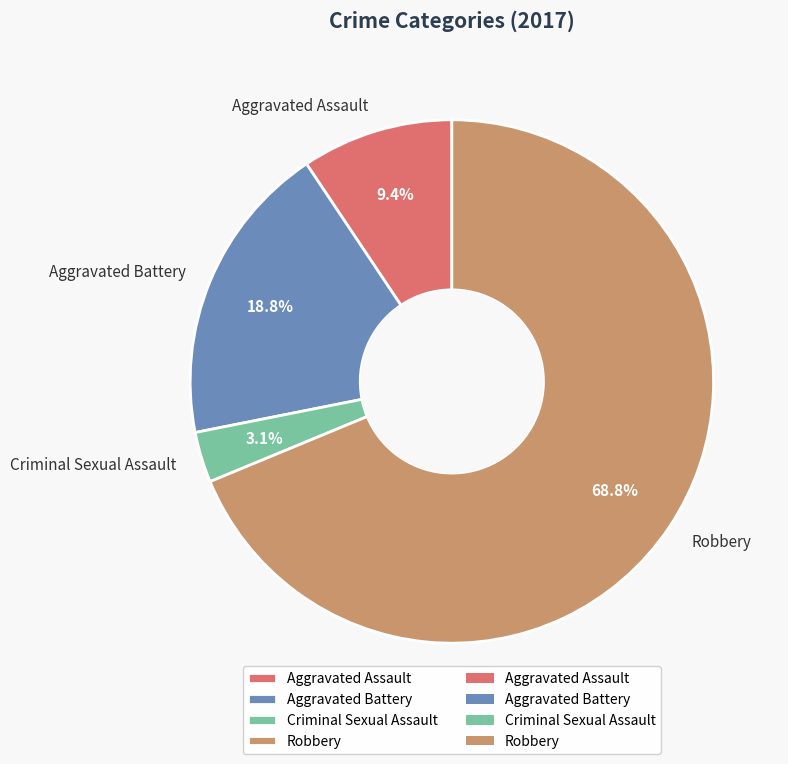

Approximately how many times larger is the value at Criminal Sexual Assault compared to Aggravated Assault?

0.3